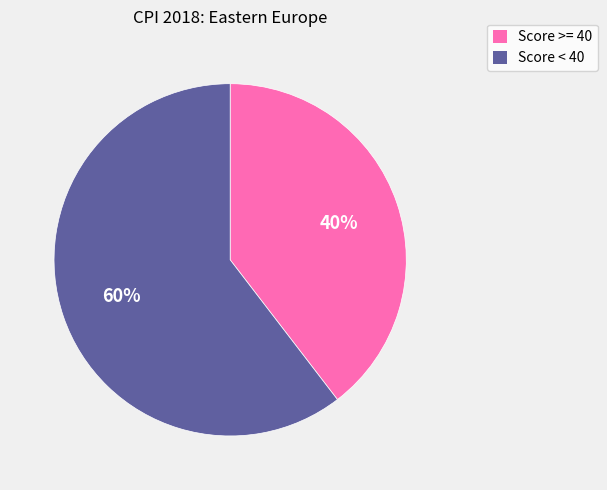

Combined, do Score < 40 and Score >= 40 account for over 50%?

Yes